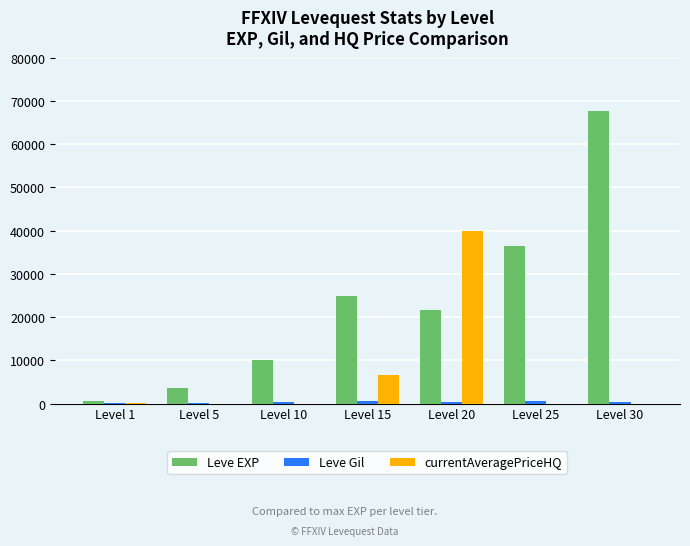

Which series changed the most between Level 1 and Level 15?

Leve EXP